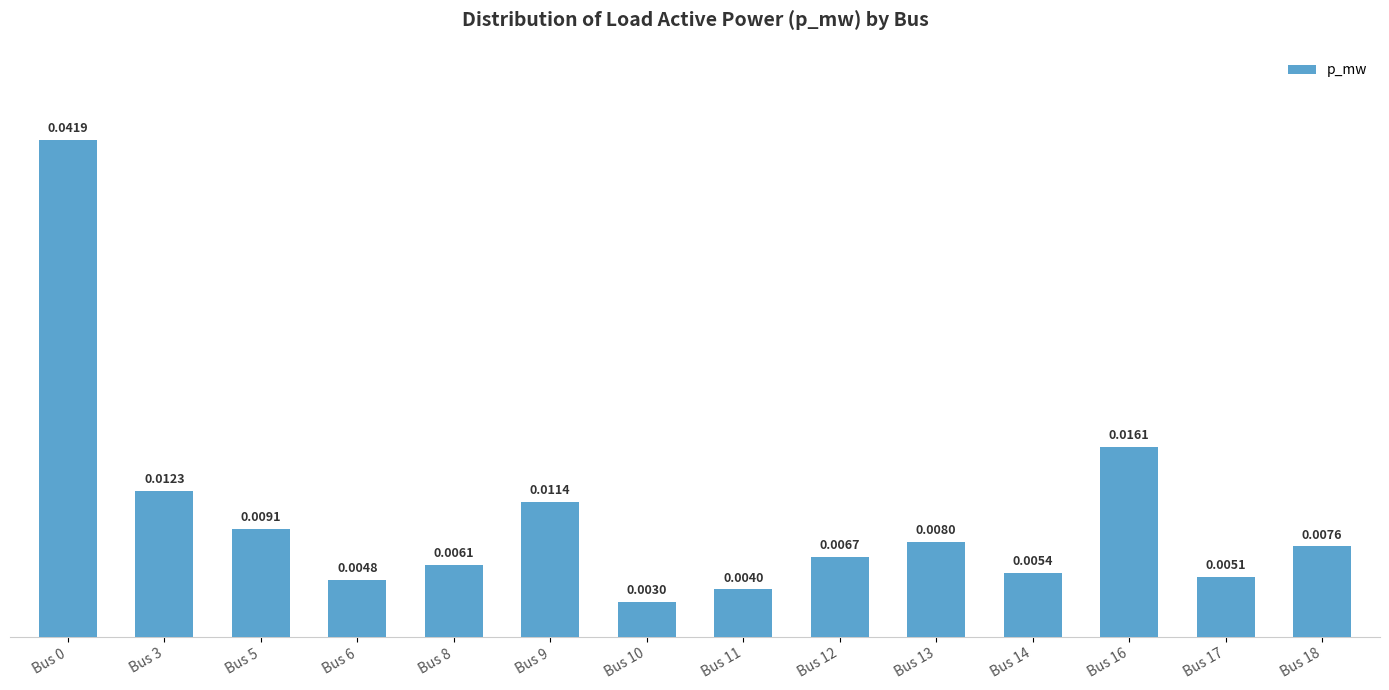

Which has a higher value, Bus 9 or Bus 3?

Bus 3